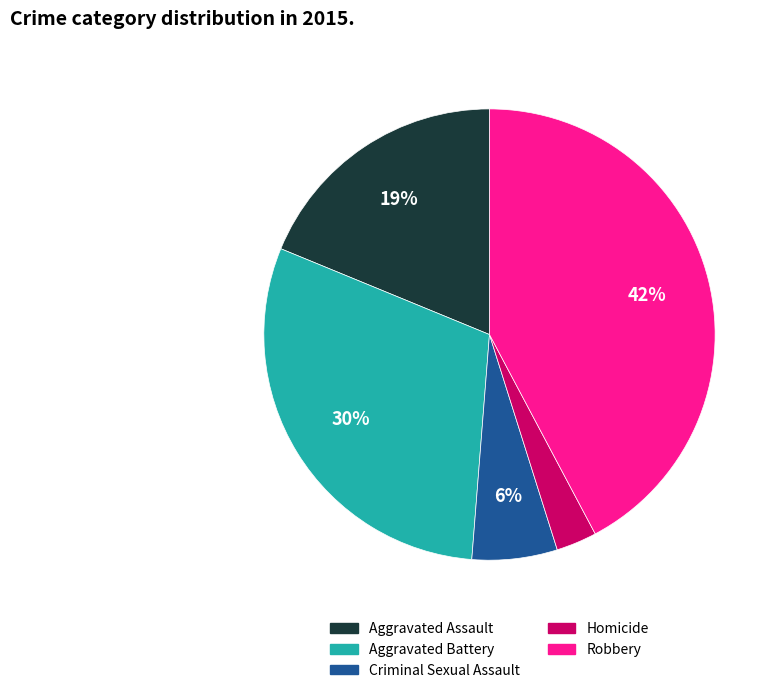

To the nearest percent, what is the difference between the Robbery and Homicide slice percentages?

39%